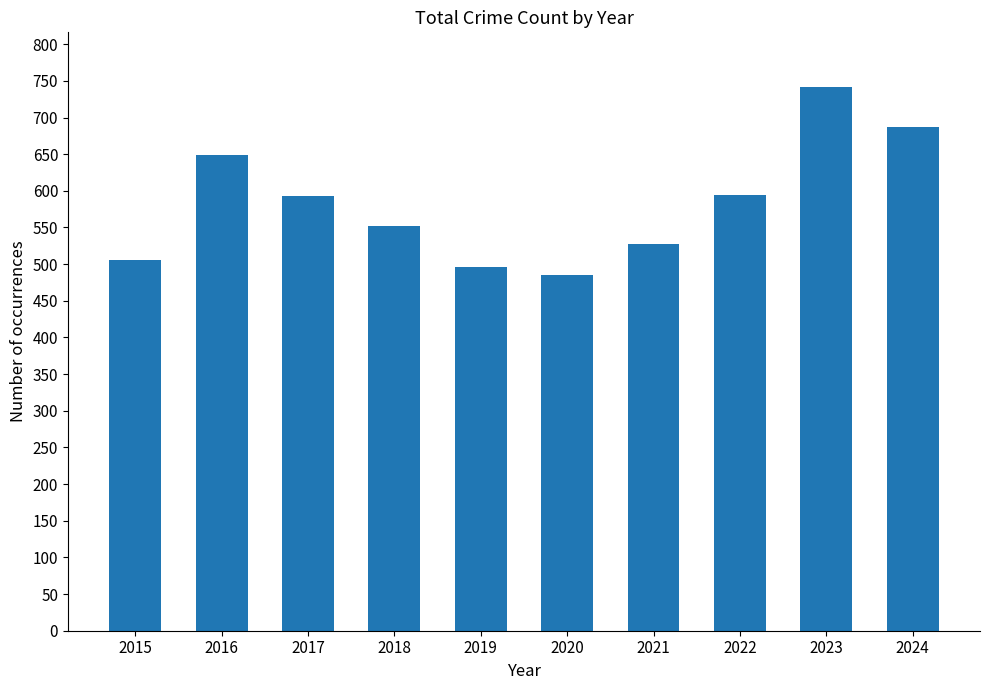

The value at 2022 is 594. True or false?

True